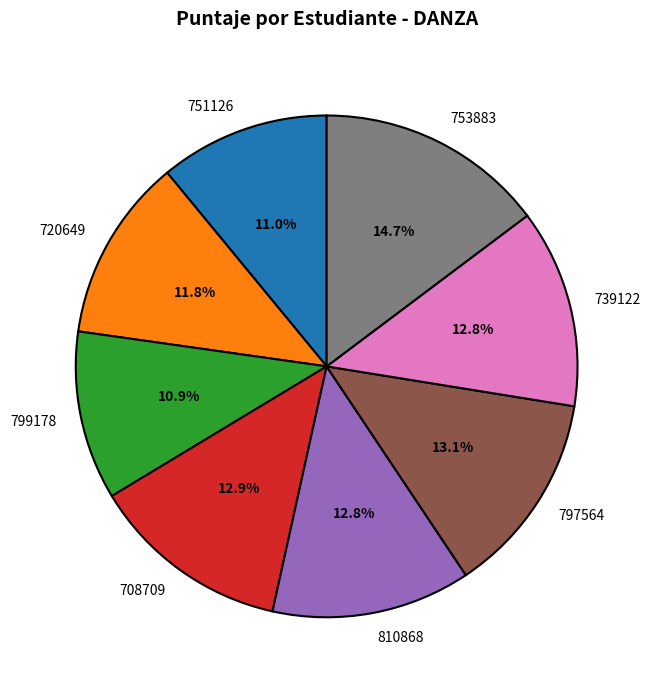

Does any single category account for the majority?

No